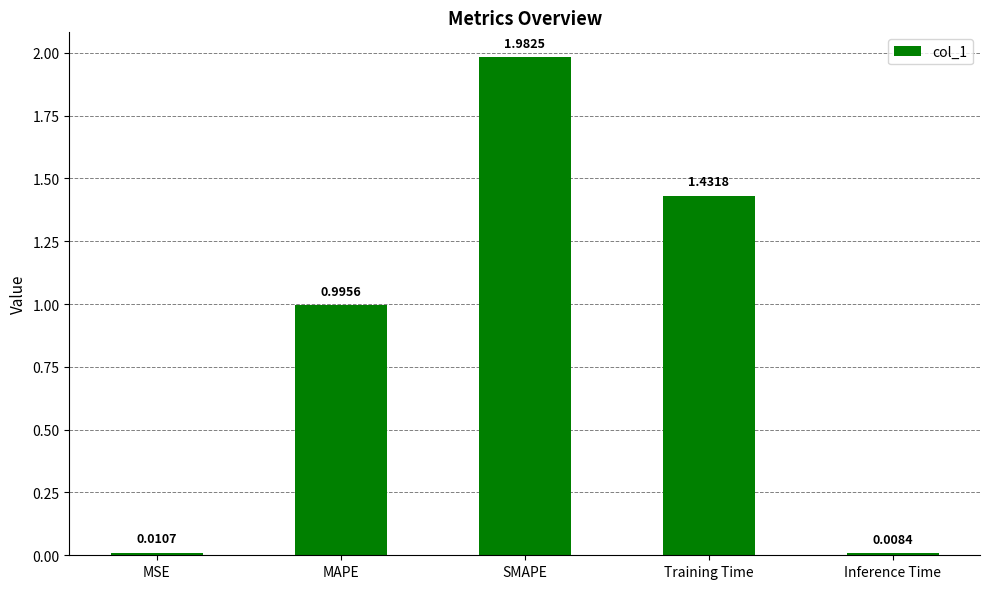

How many bars are there in total?

5